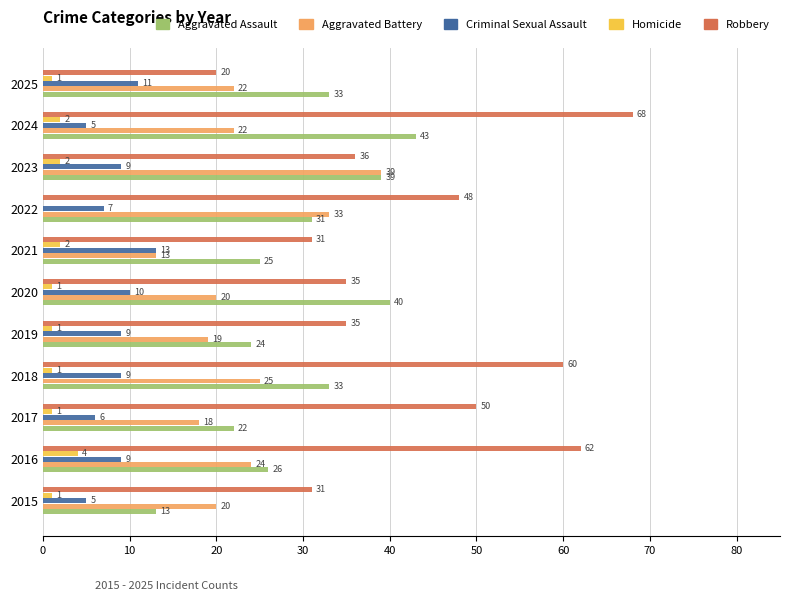

Where is Aggravated Assault nearest to the value 28?

2016